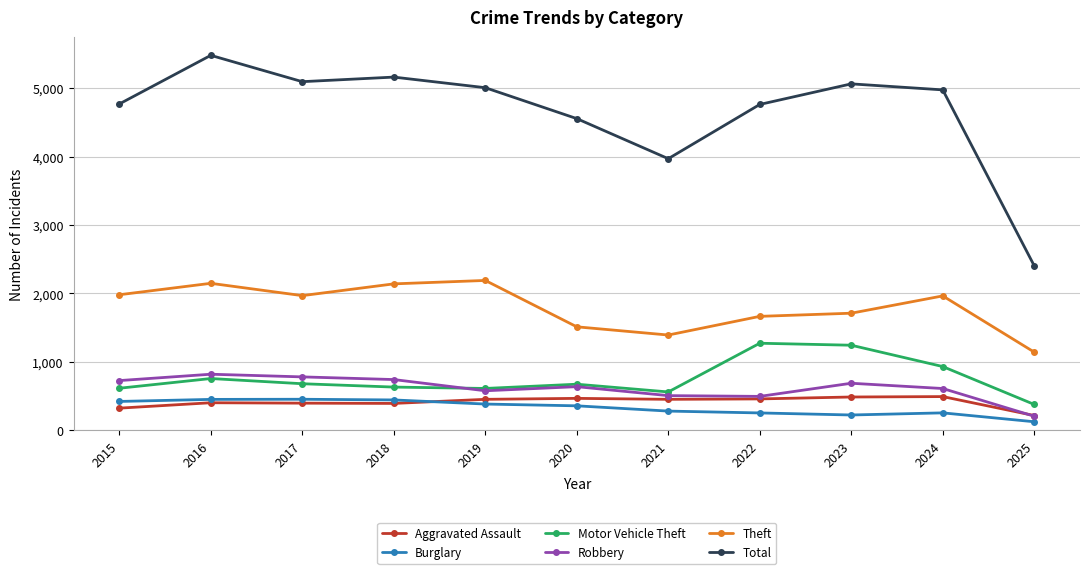

What is the sum of all Total values?

51251